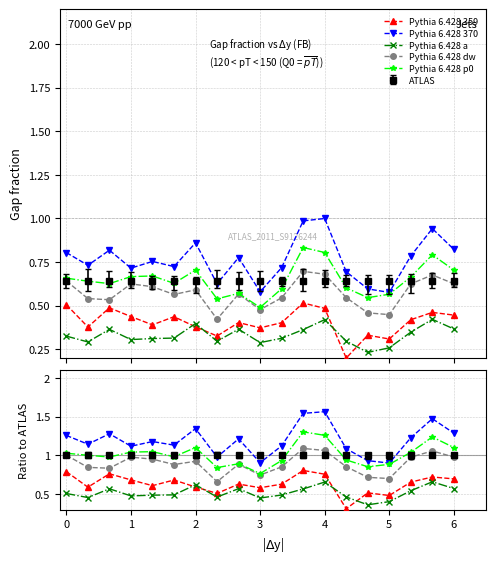

Which series has the largest total across all categories?

Pythia 6.428 370